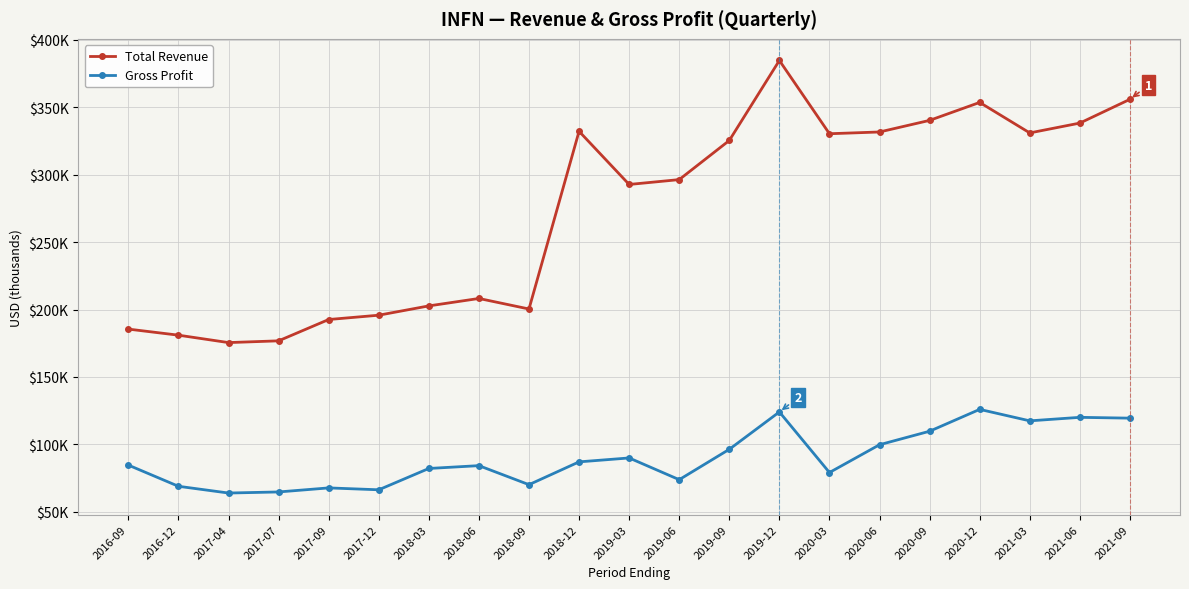

Does the chart have visible grid lines?

Yes